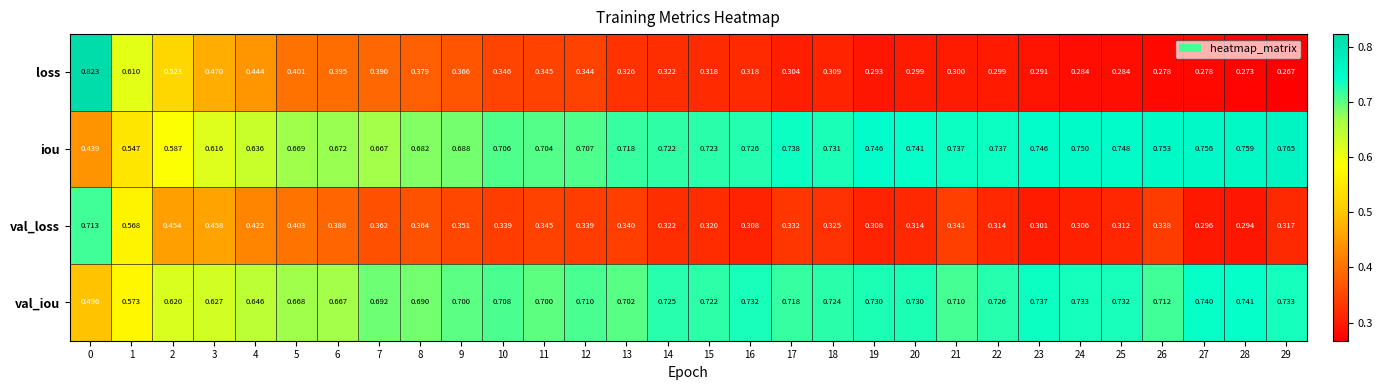

Which series has the largest range (max minus min)?

loss